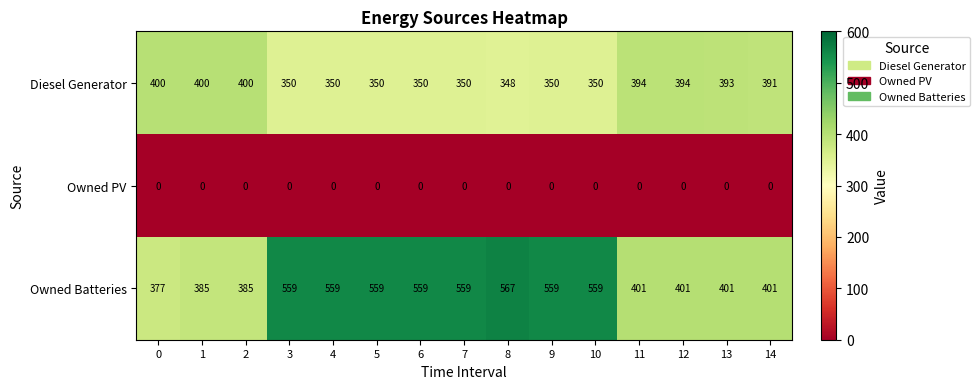

How many distinct data groups are displayed?

3